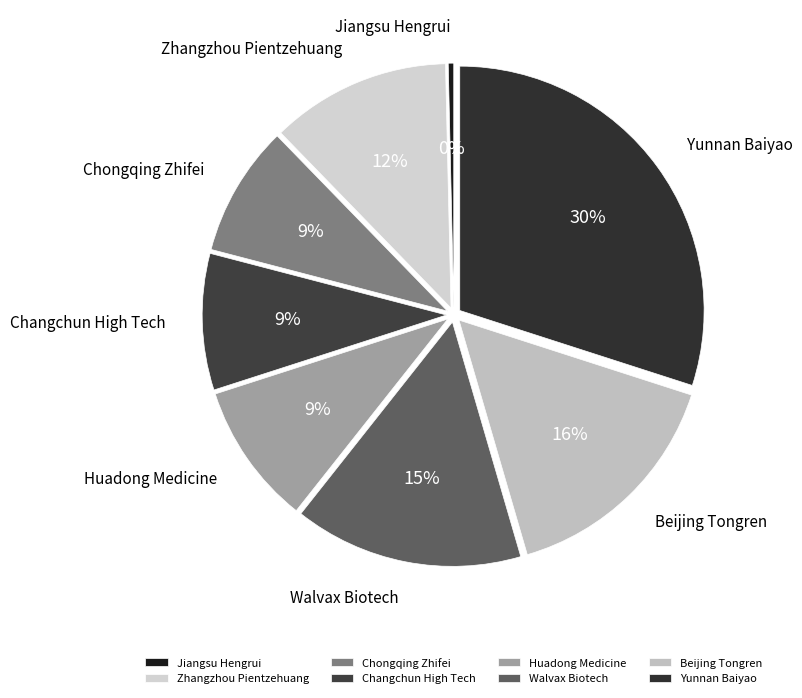

Is Walvax Biotech the majority of the pie?

No